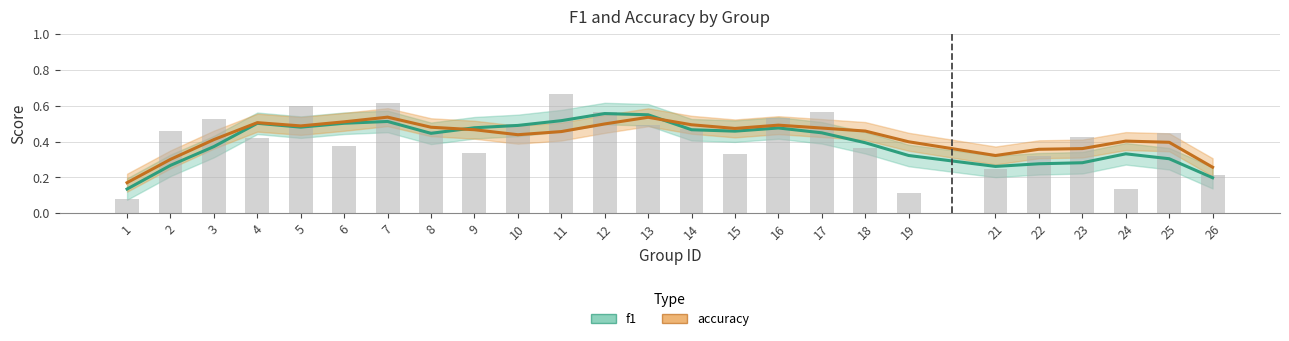

Which has a higher value, 18 or 24?

18